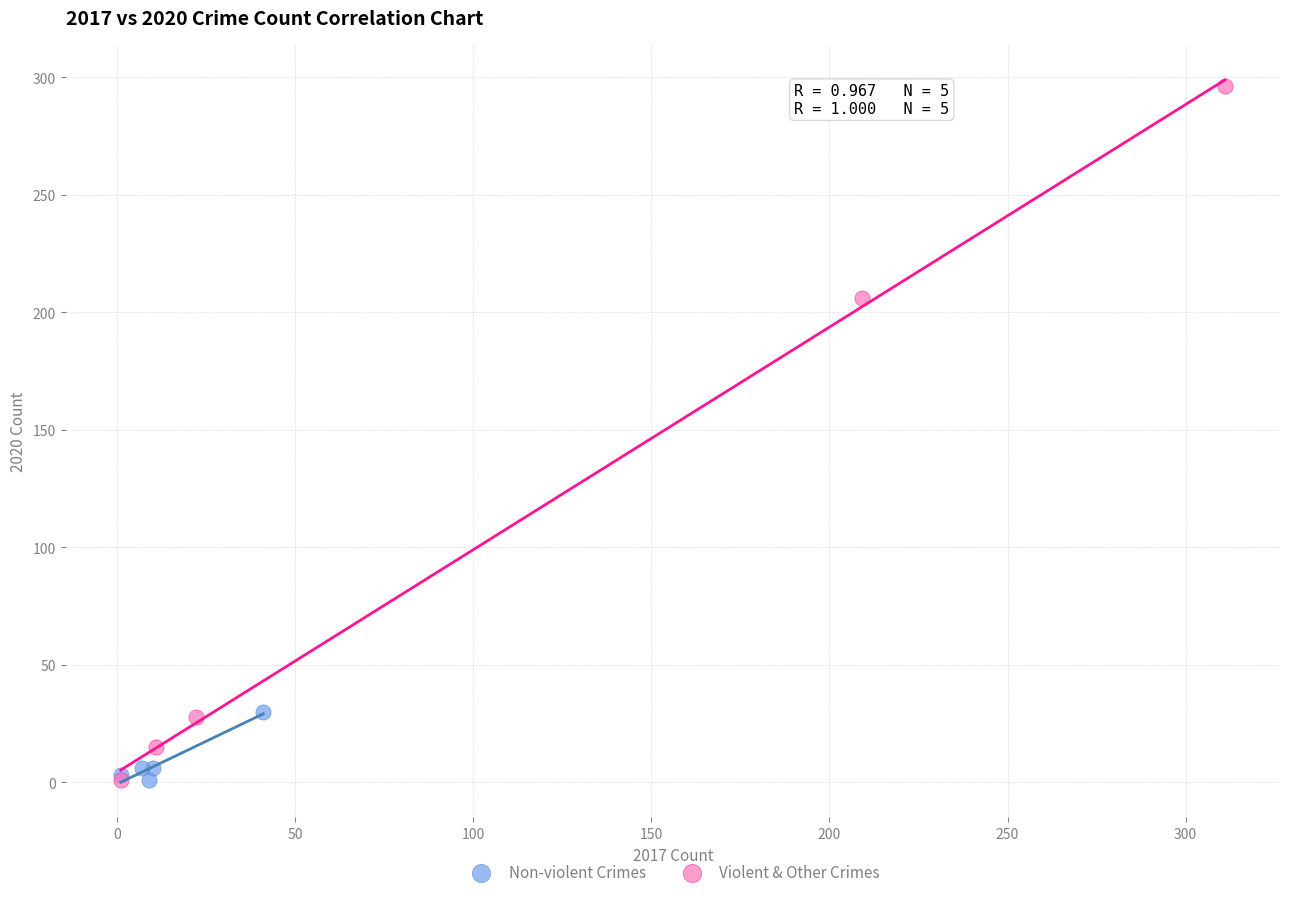

Which series has the widest spread of Y values?

Violent & Other Crimes